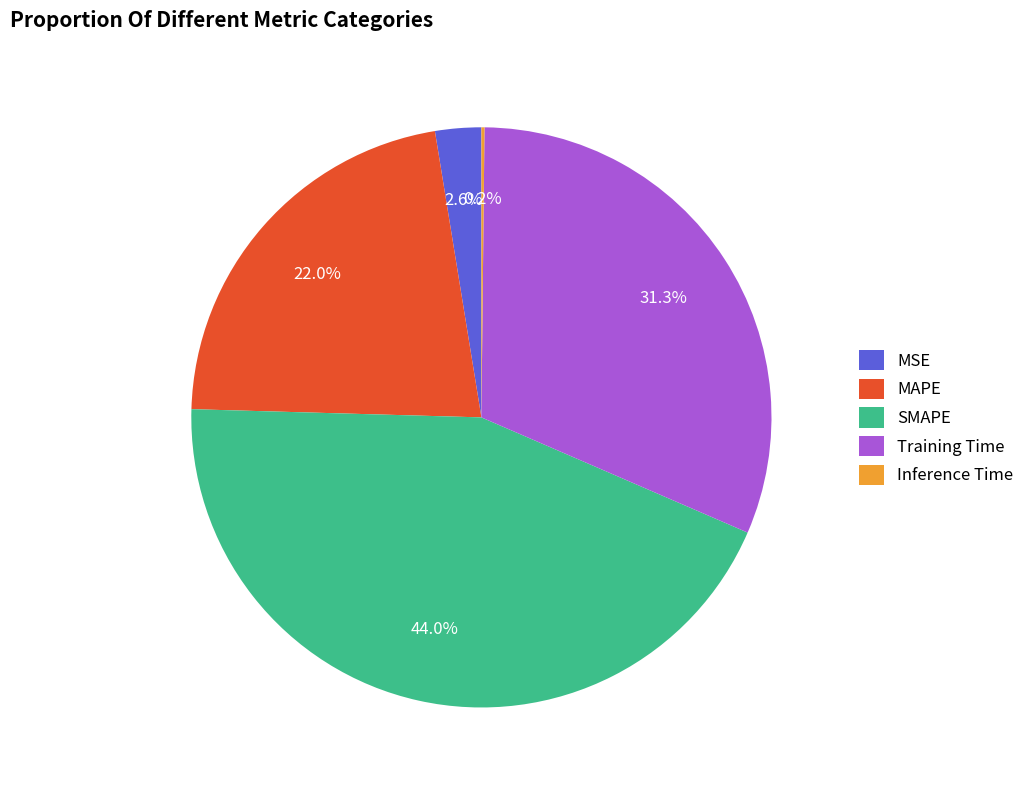

The SMAPE slice represents 56% of the pie. True or false?

False